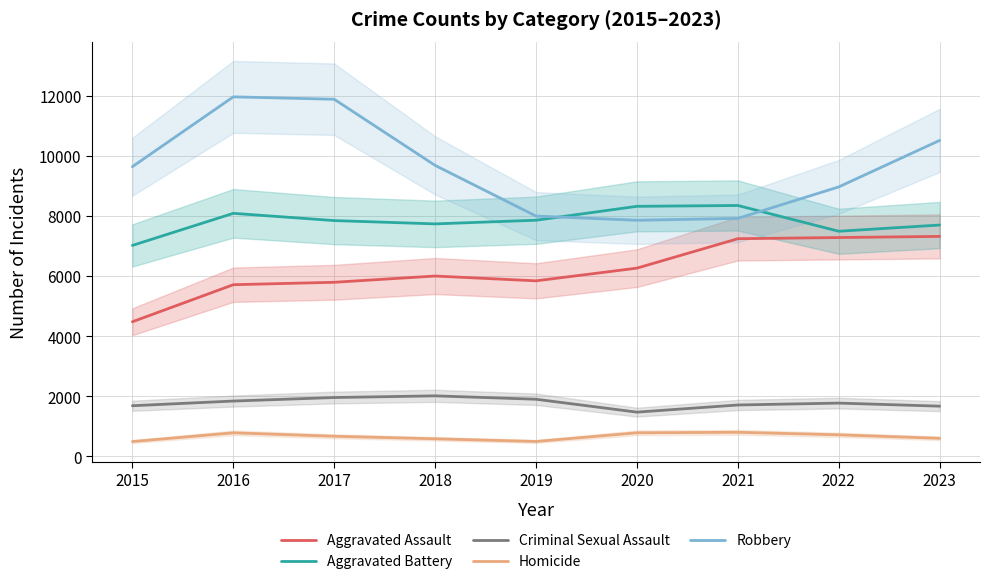

True or false: Homicide and Criminal Sexual Assault intersect in this chart.

False